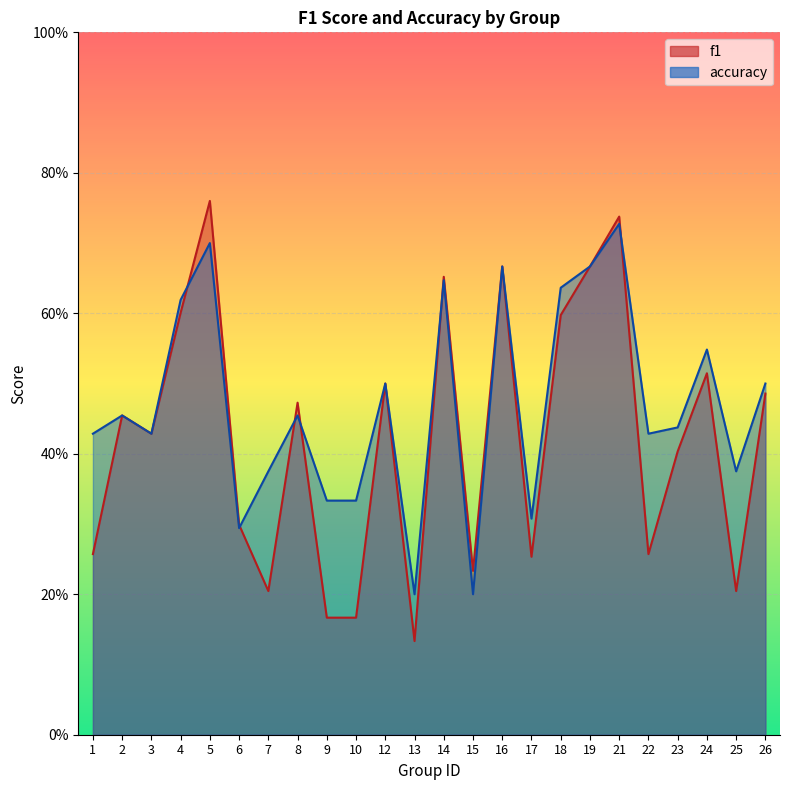

Reading right to left, transcribe all the data shown in this chart.

f1: 26=0.5	25=0.2	24=0.5	23=0.4	22=0.3	21=0.7	19=0.7	18=0.6	17=0.3	16=0.7	15=0.2	14=0.7	13=0.1	12=0.5	10=0.2	9=0.2	8=0.5	7=0.2	6=0.3	5=0.8	4=0.6	3=0.4	2=0.5	1=0.3
accuracy: 26=0.5	25=0.4	24=0.5	23=0.4	22=0.4	21=0.7	19=0.7	18=0.6	17=0.3	16=0.7	15=0.2	14=0.6	13=0.2	12=0.5	10=0.3	9=0.3	8=0.5	7=0.4	6=0.3	5=0.7	4=0.6	3=0.4	2=0.5	1=0.4